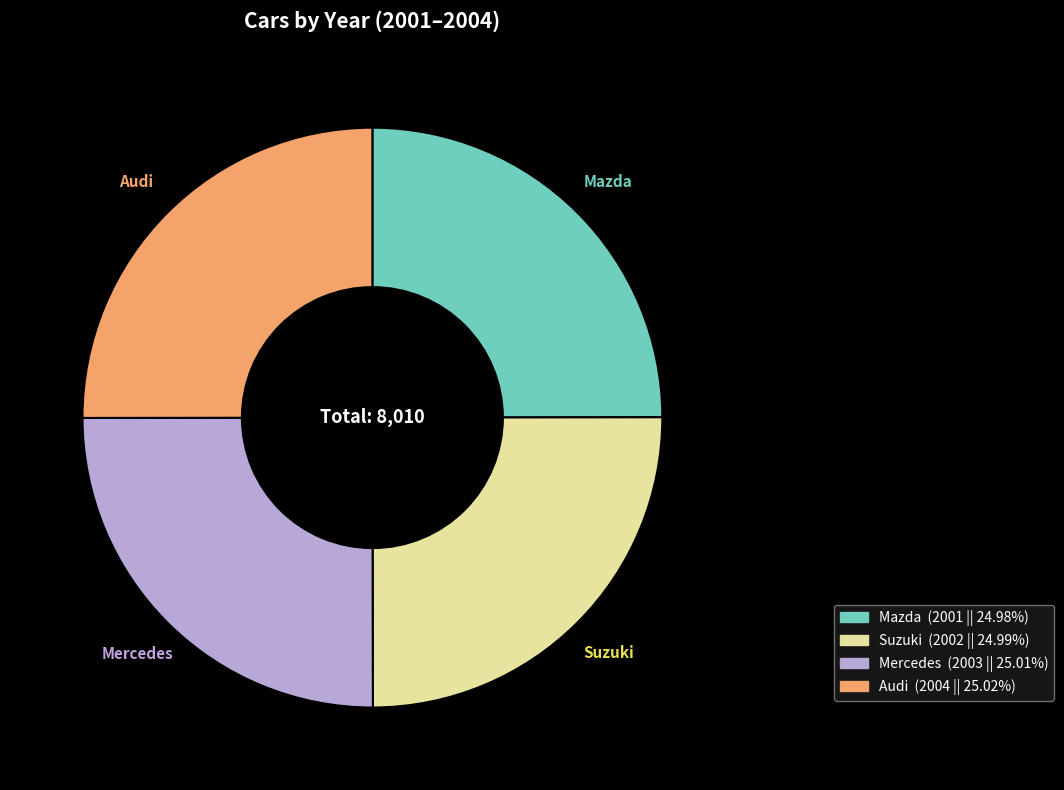

Does Mazda account for over 50% of the chart?

No